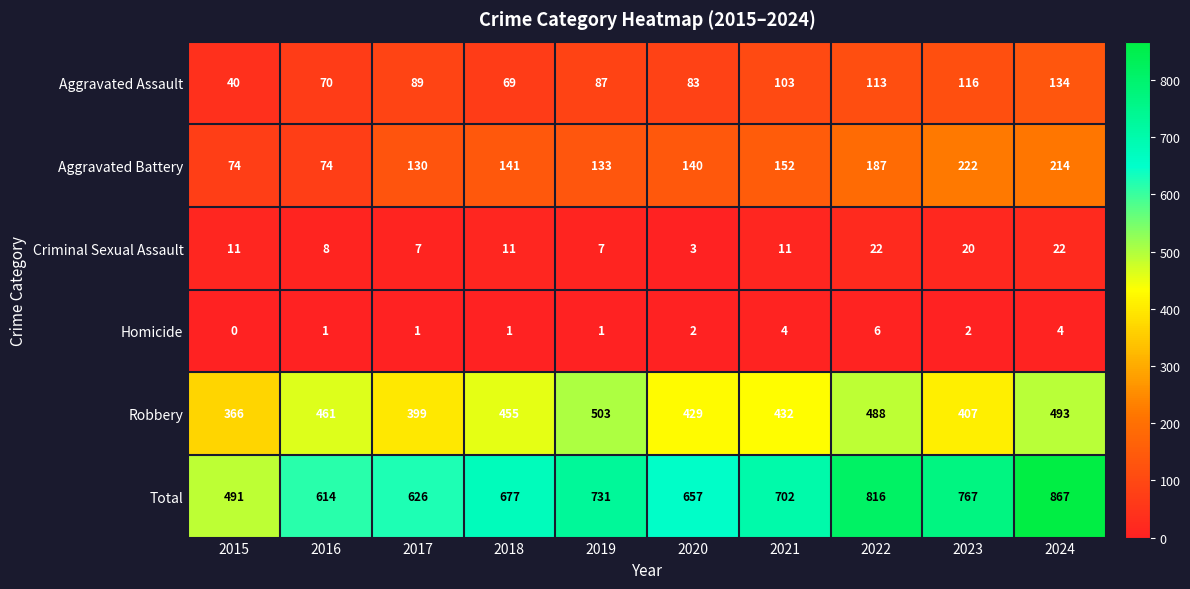

Which series changed the most between 2019 and 2024?

Total